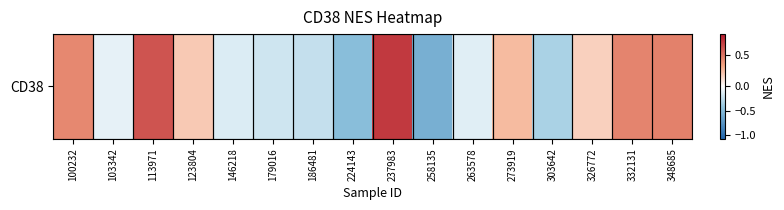

How many positive values are there?

8